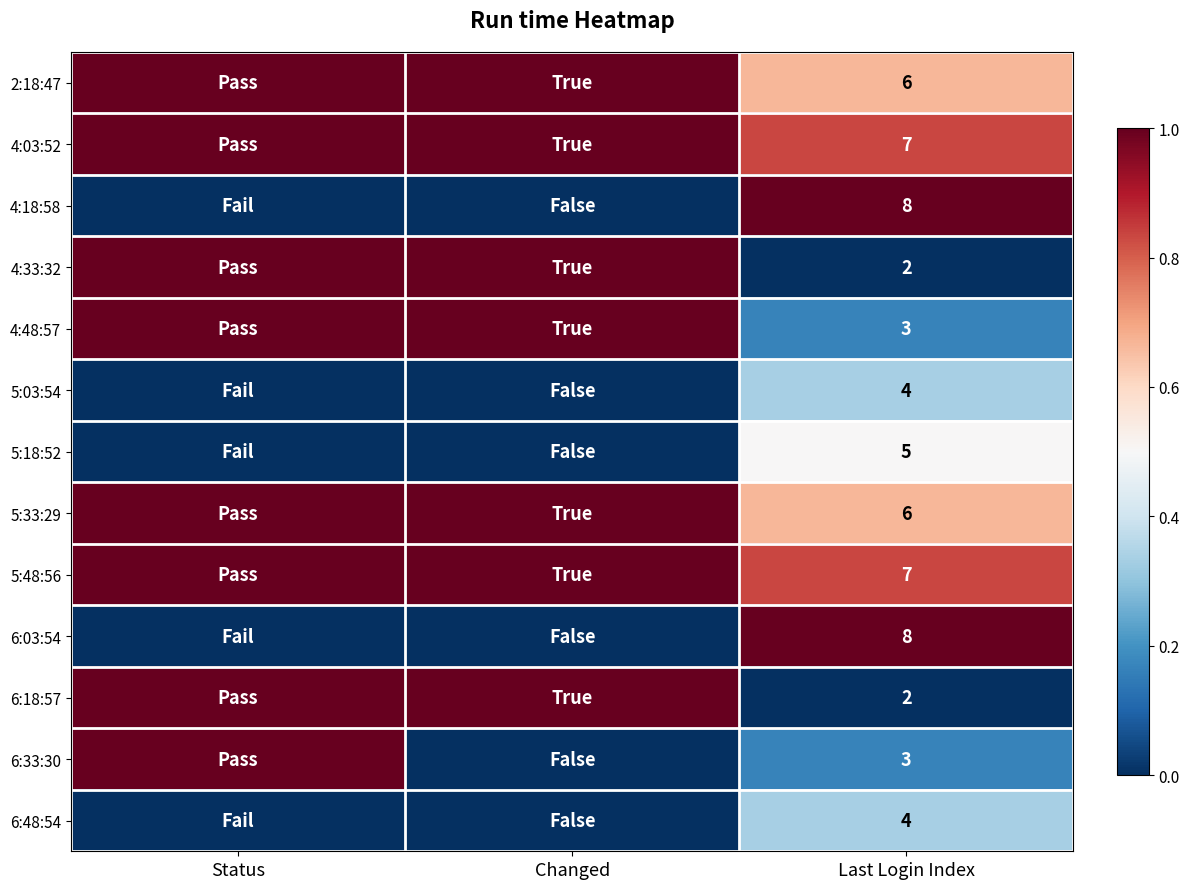

At how many categories does at least one series exceed 0?

3